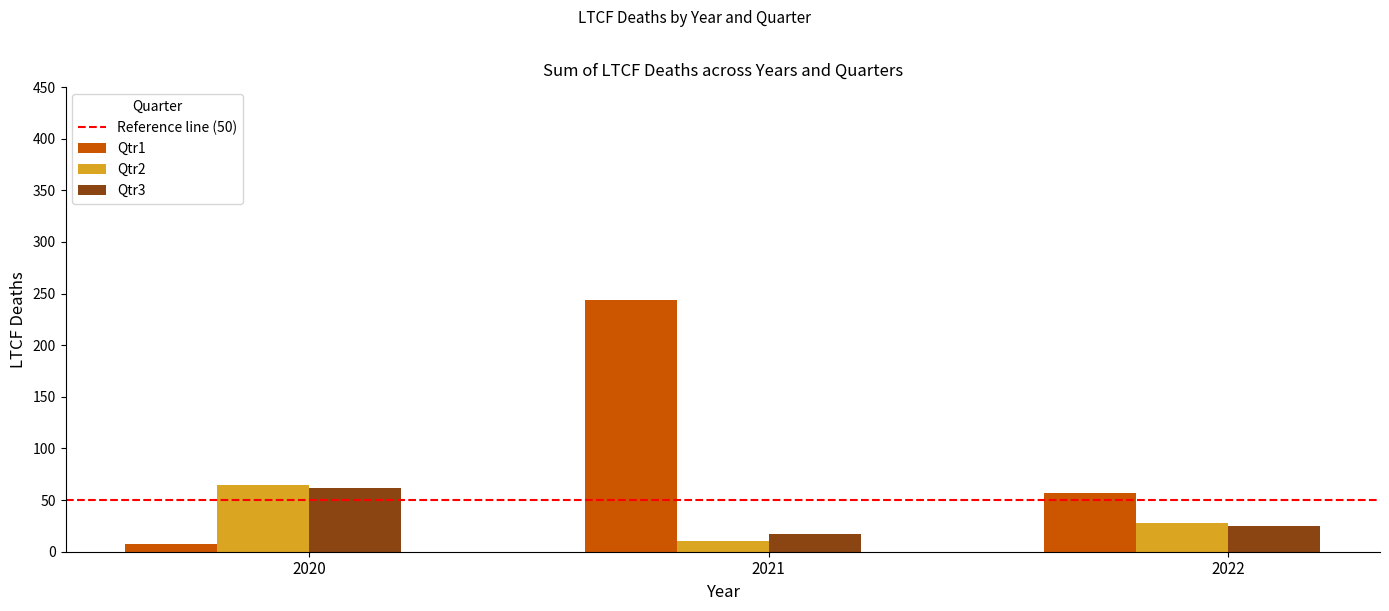

Rank the series at 2021 from lowest to highest value.

Qtr2, Qtr3, Qtr1